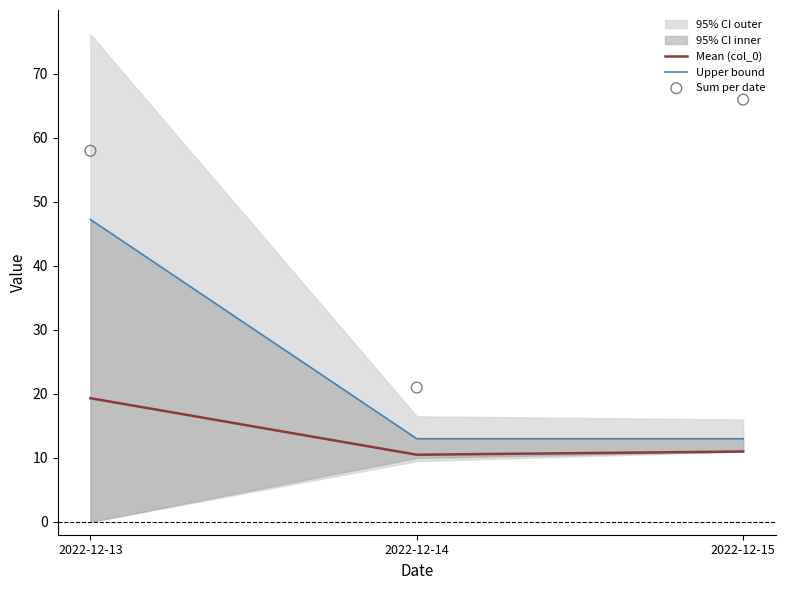

At how many categories does at least one series exceed 63?

1